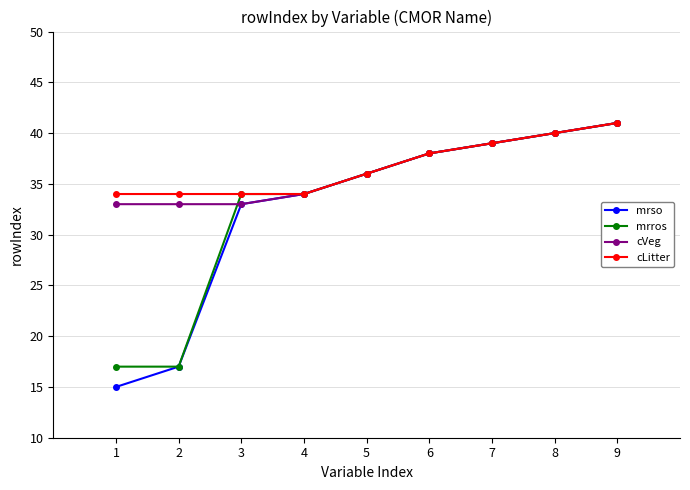

Which category has the highest value in the cLitter series?

9